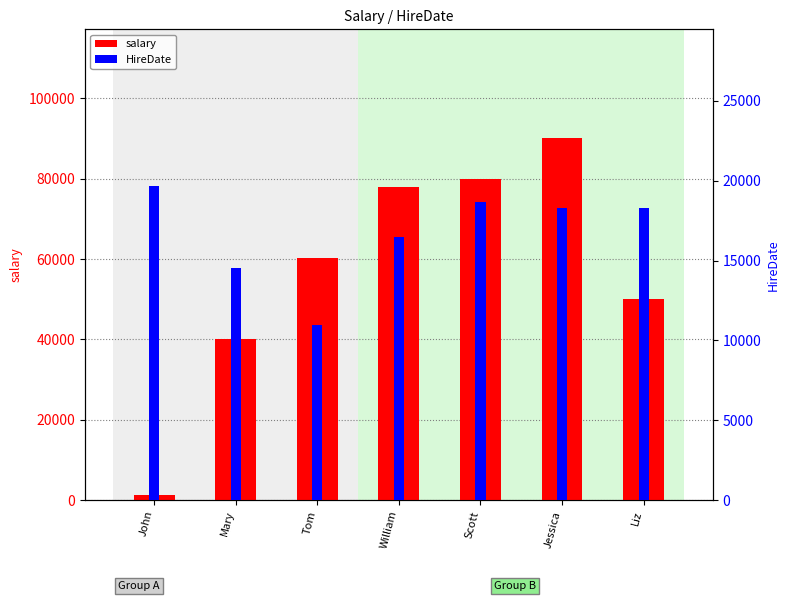

At which label is HireDate closest to 15308?

Mary